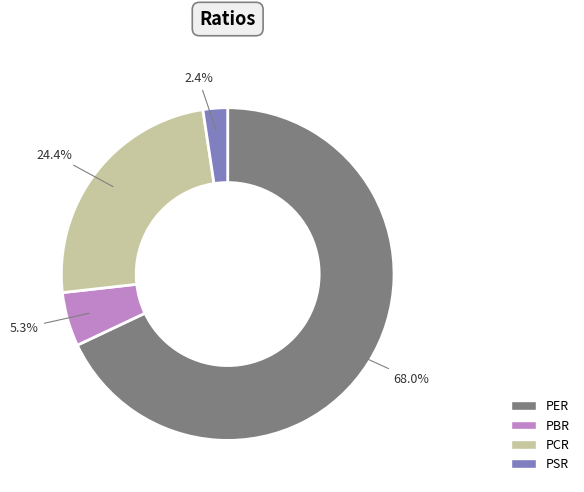

Do PBR and PER together represent more than half of the pie?

Yes